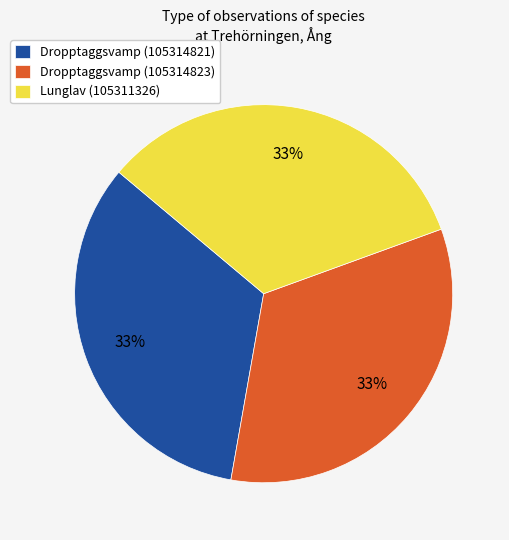

To the nearest percent, what is the combined percentage of Dropptaggsvamp (105314823) and Dropptaggsvamp (105314821)?

67%